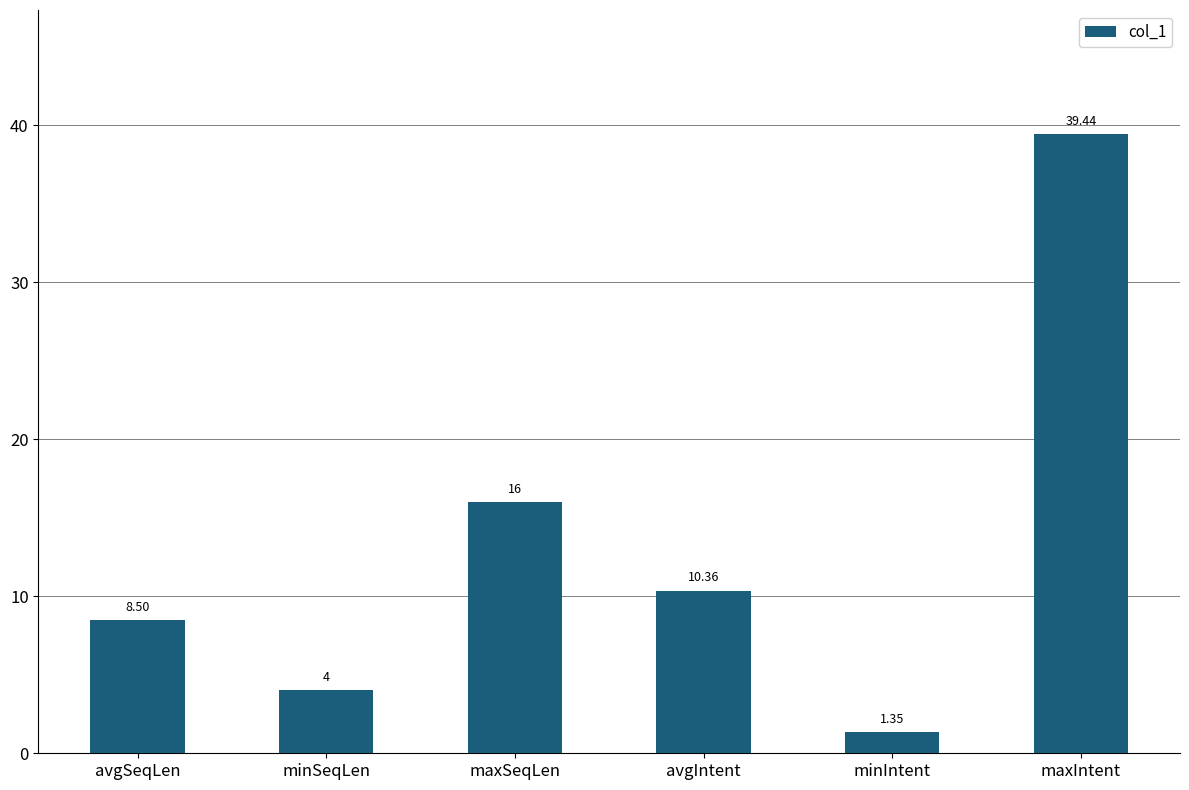

True or false: the data shows 39.4 at maxIntent.

True